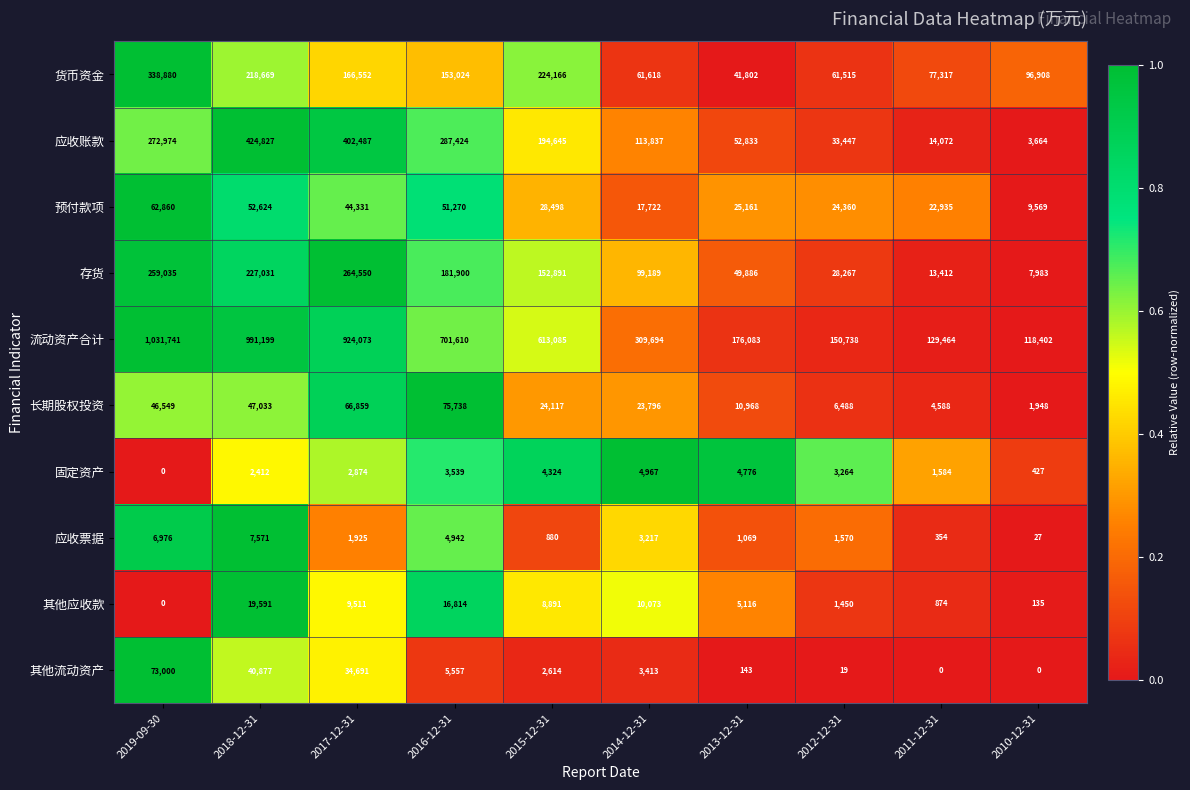

What is the approximate value of 预付款项 at 2011-12-31?

22935